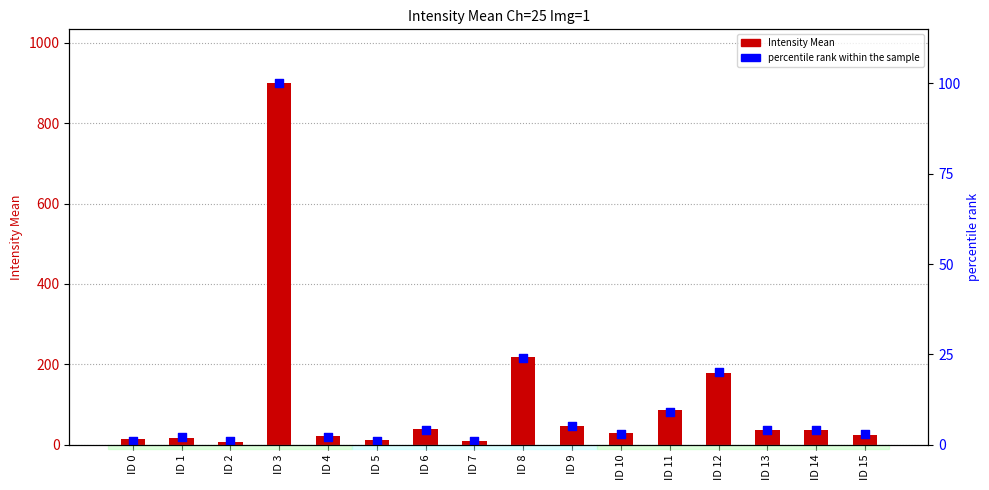

At how many categories does at least one series exceed 118?

3